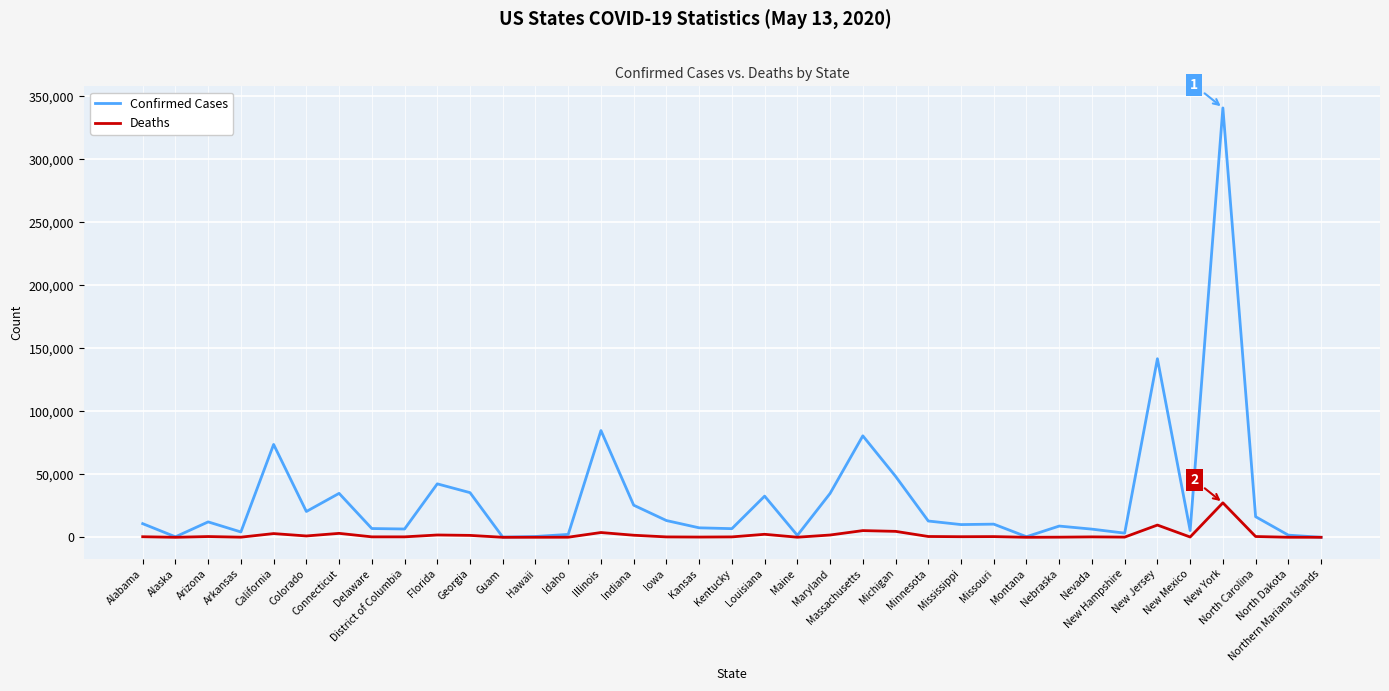

Rank the series by their maximum value, from lowest to highest.

Deaths, Confirmed Cases